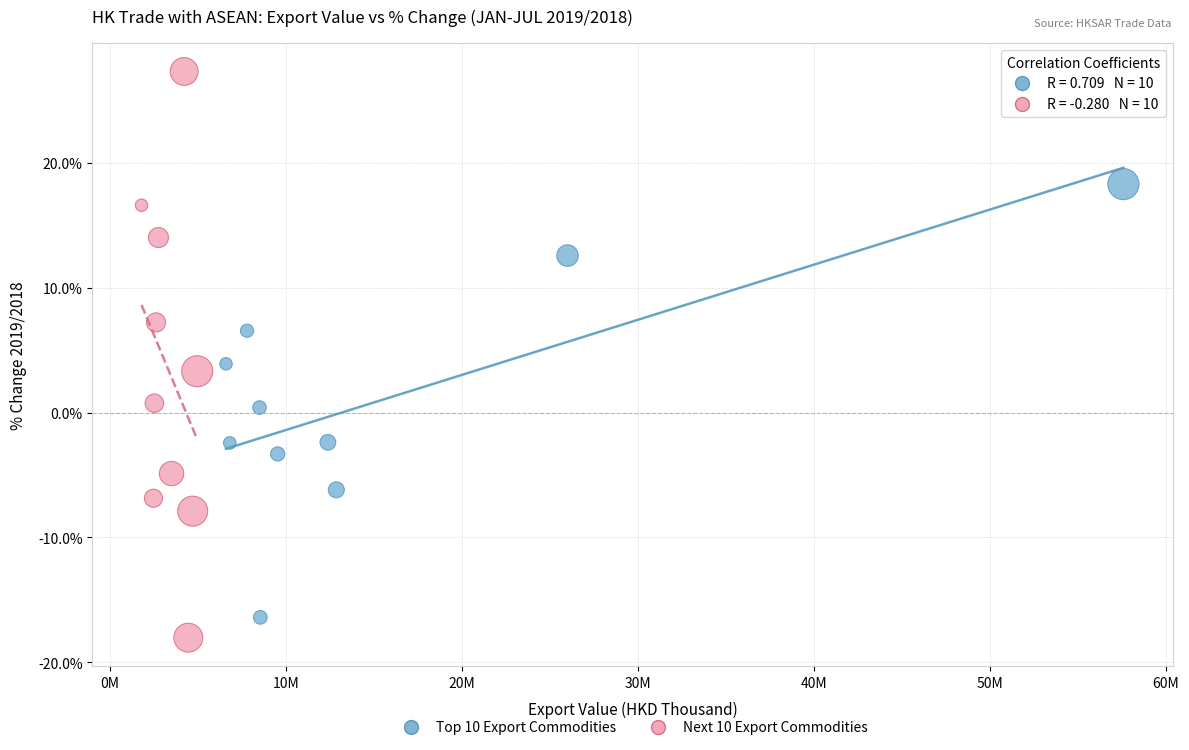

Which series reaches the maximum Y coordinate?

Next 10 Export Commodities